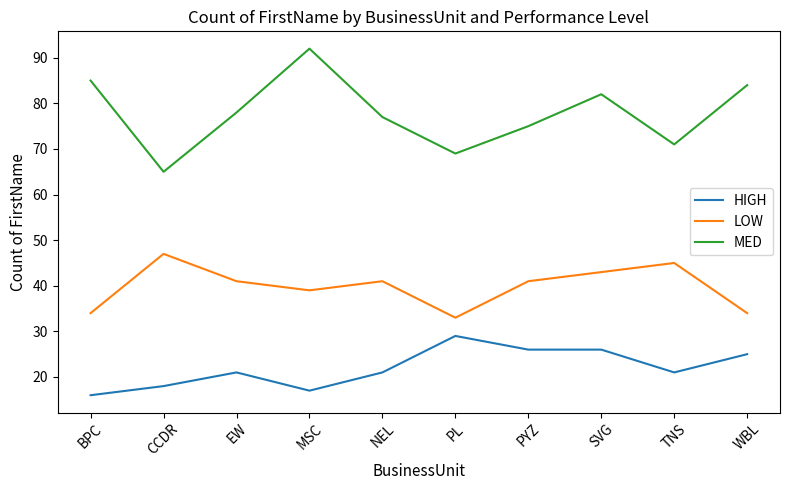

At which label does LOW first exceed 41?

CCDR